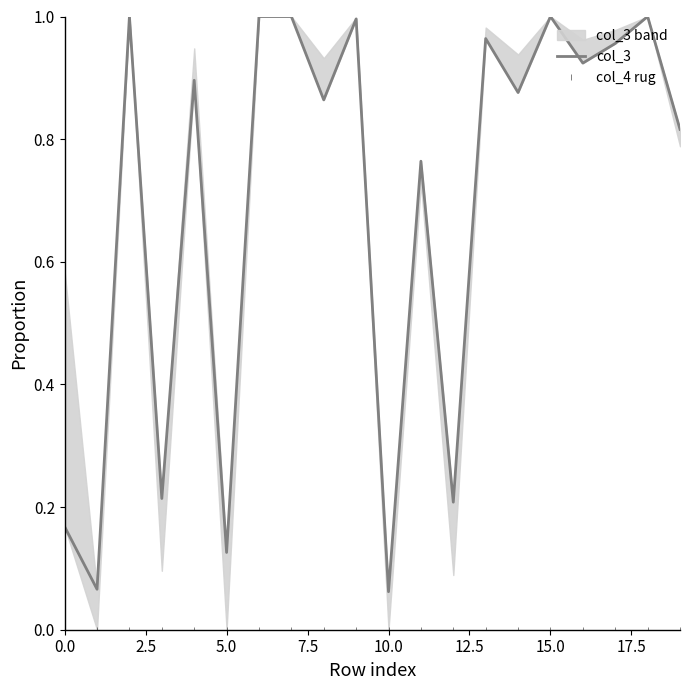

Reading left to right, list all the values displayed in this chart.

col_3: 0.2	0.1	1.0	0.2	0.9	0.1	1.0	1.0	0.9	1.0	0.1	0.8	0.2	1.0	0.9	1.0	0.9	1.0	1.0	0.8
col_4 rug: 0.0	0.0	0.0	0.0	0.0	0.0	0.0	0.0	0.0	0.0	0.0	0.0	0.0	0.0	0.0	0.0	0.0	0.0	0.0	0.0